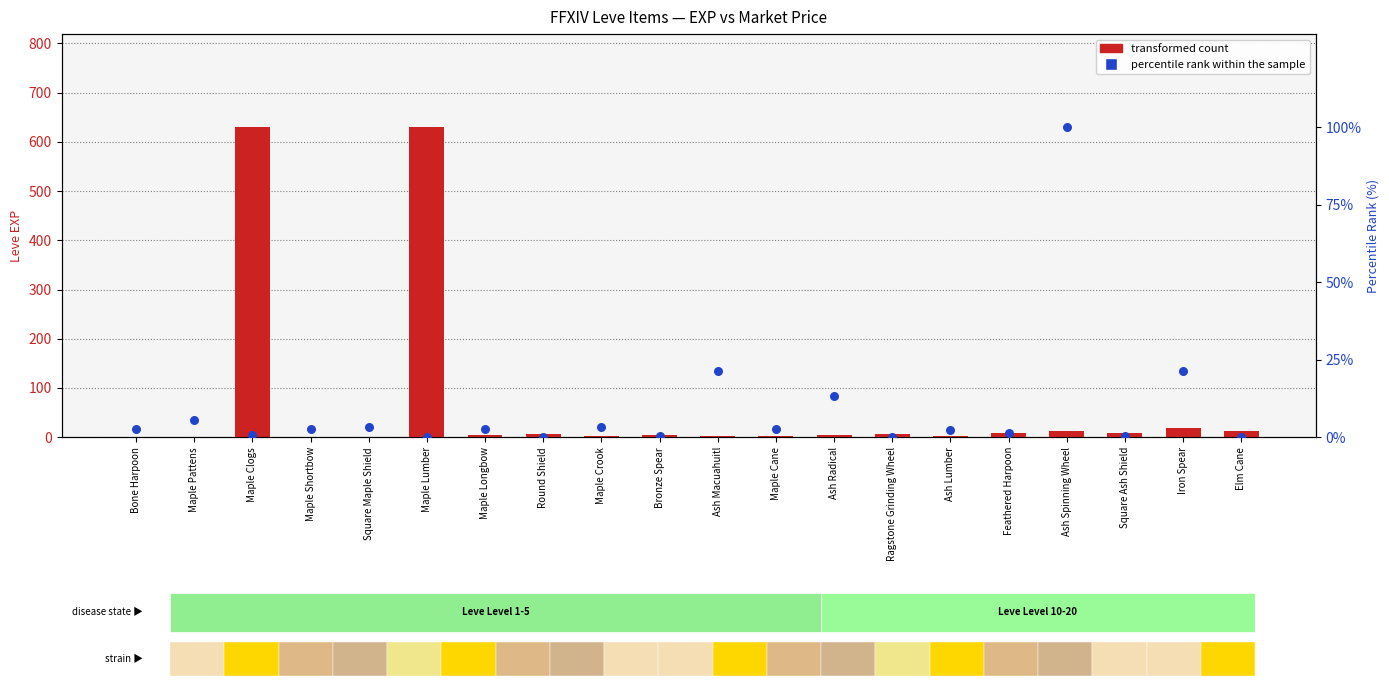

Which series has the widest spread of Y values?

transformed count